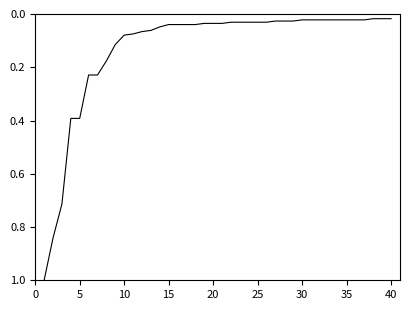

What is the difference between the maximum and minimum values?

1.0